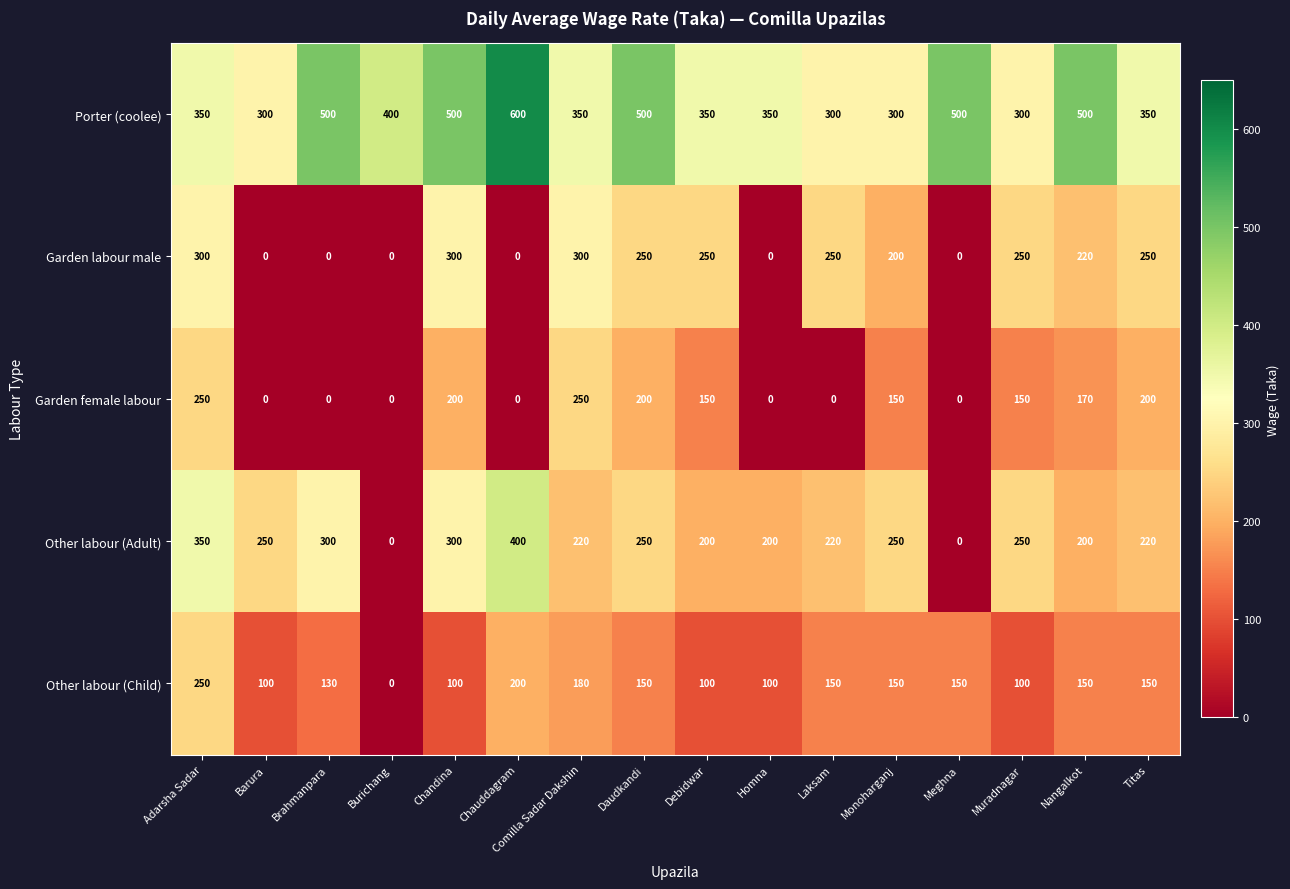

Is it true that Garden labour male equals 479 at Adarsha Sadar?

False